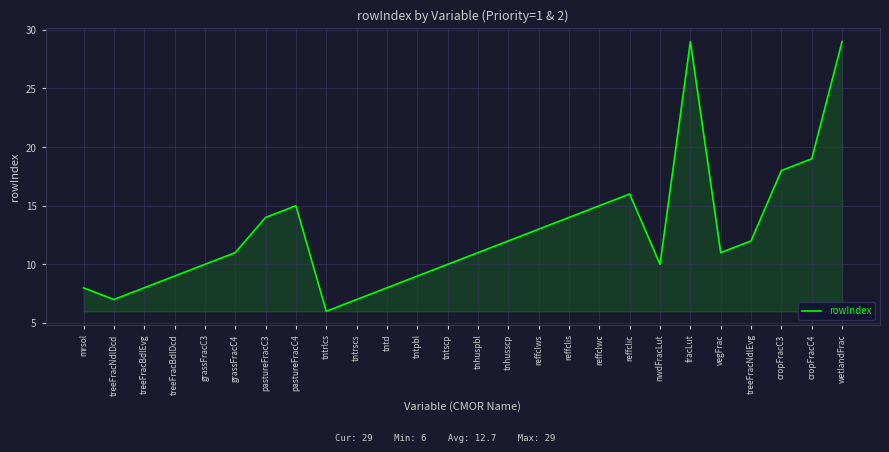

What is the ratio of the value at grassFracC3 to the value at nwdFracLut?

1.0